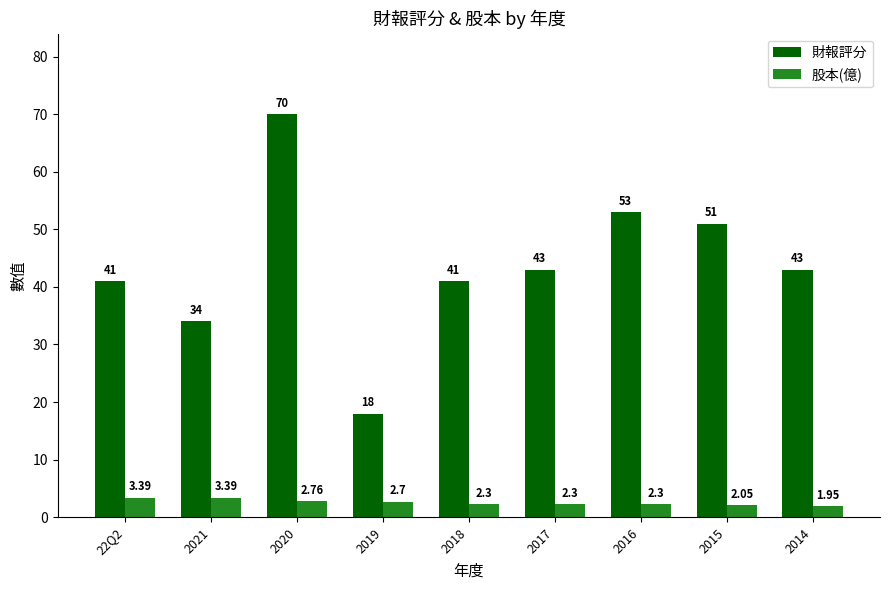

Which series has the largest range (max minus min)?

財報評分